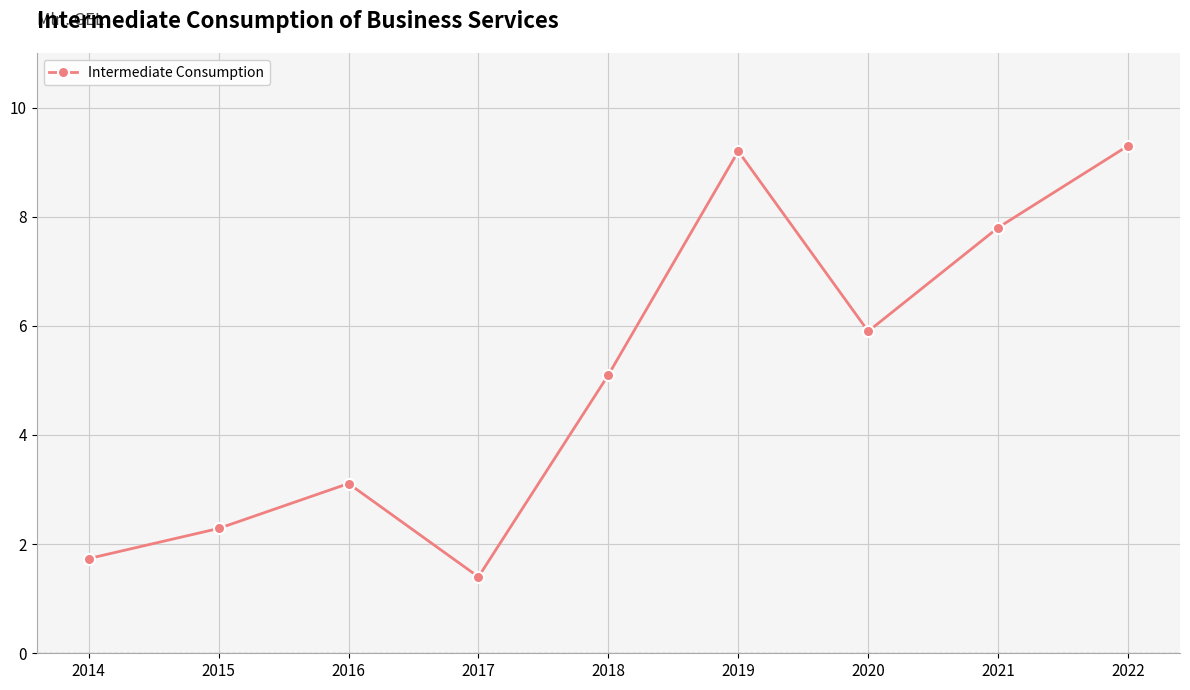

At which category does the data reach its first local valley?

2017